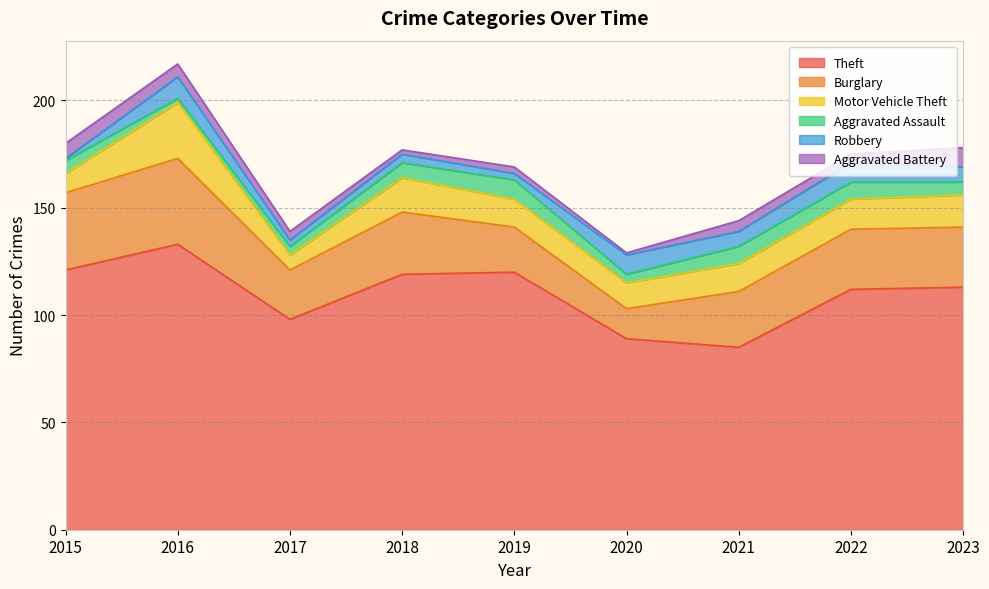

At which label is Theft closest to 109?

2022